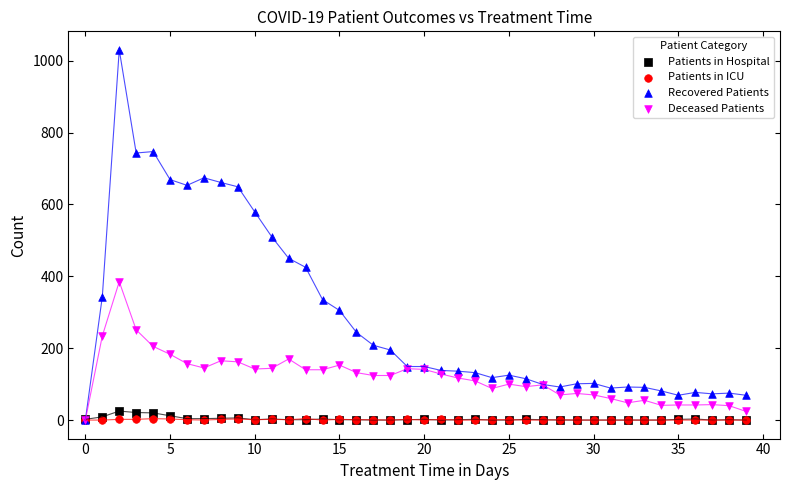

What are all the series names shown in the legend?

Patients in Hospital, Patients in ICU, Recovered Patients, Deceased Patients